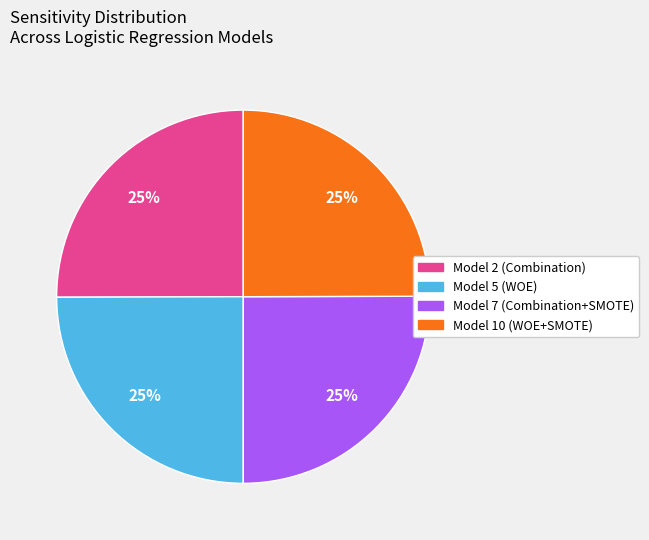

Does Model 5 (WOE) account for over 50% of the chart?

No